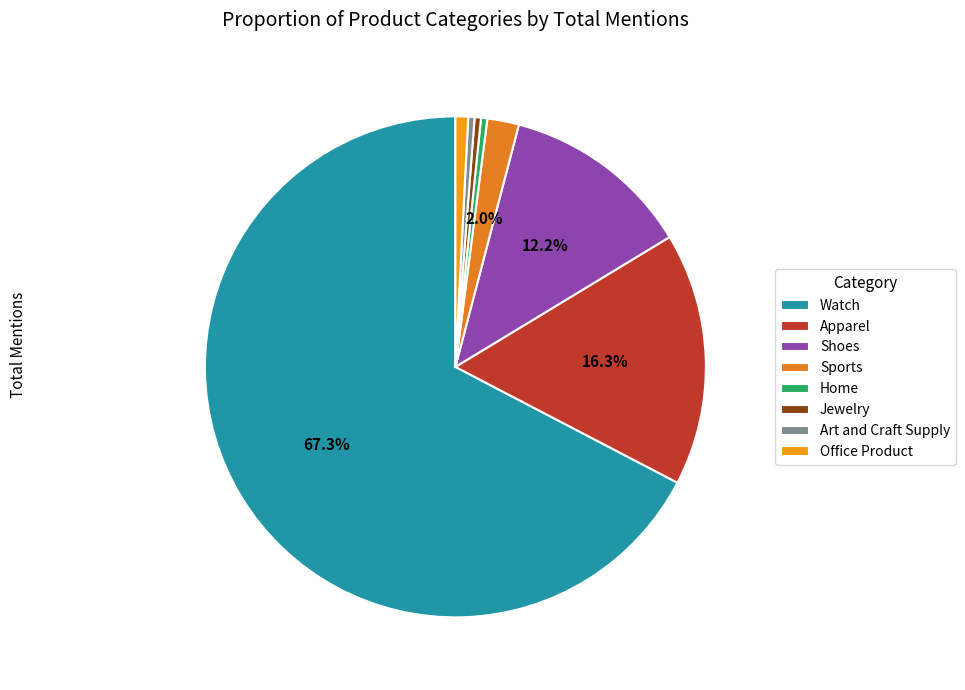

Rank the categories by value from lowest to highest.

Home, Jewelry, Art and Craft Supply, Office Product, Sports, Shoes, Apparel, Watch